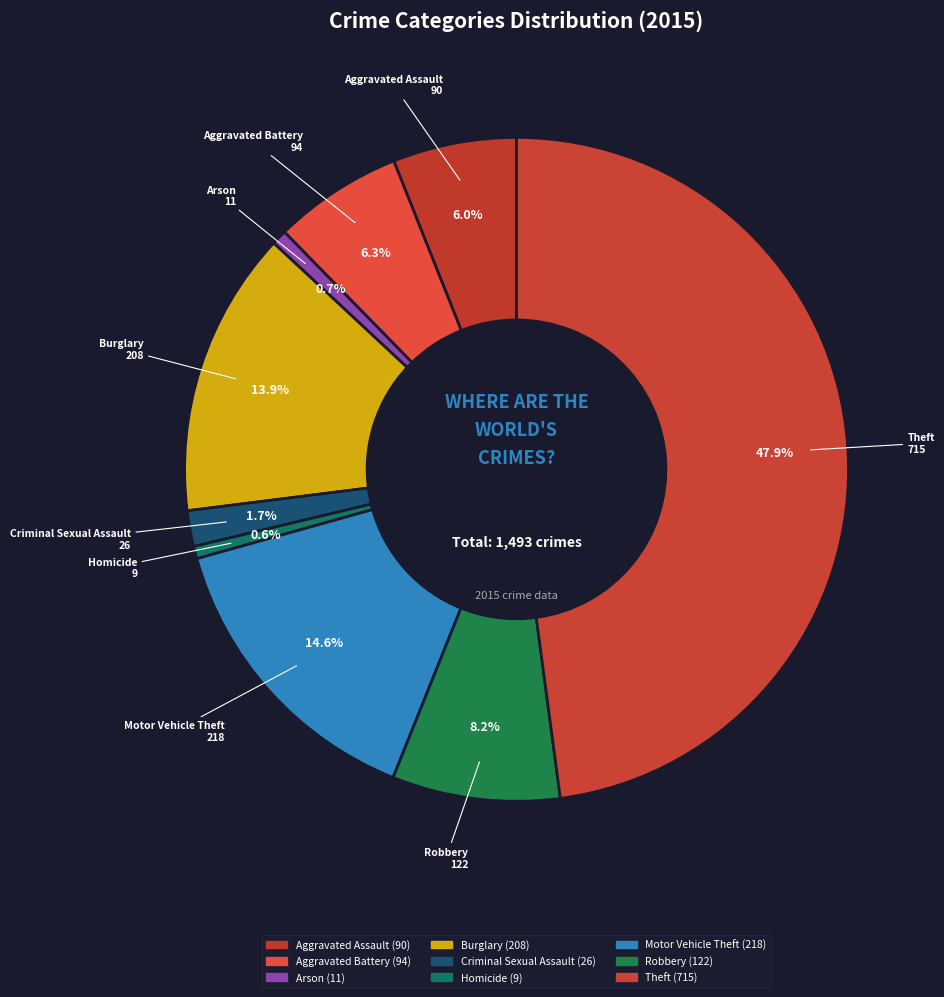

What percentage is NOT represented by Robbery?

91.8%